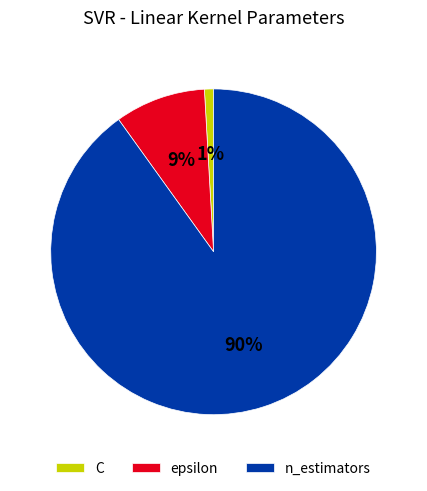

Approximately how many times larger is the value at epsilon compared to n_estimators?

0.1